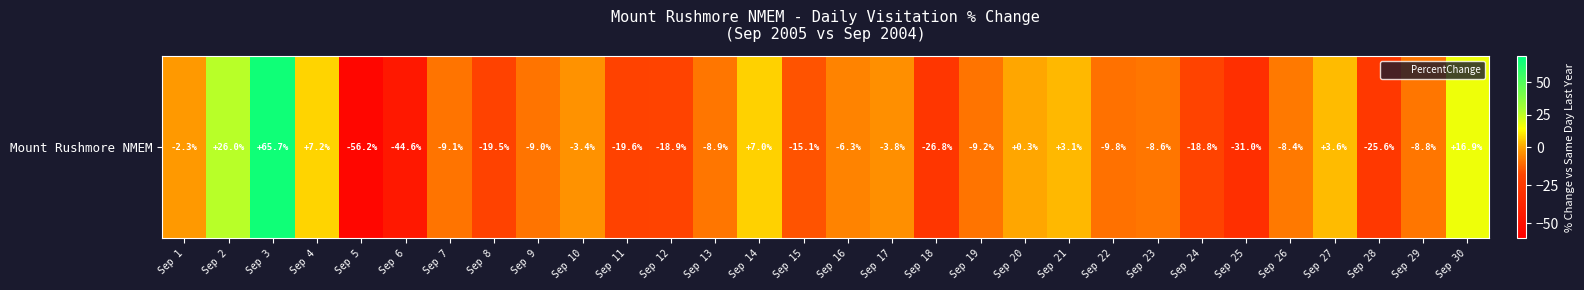

How many values are above zero?

8